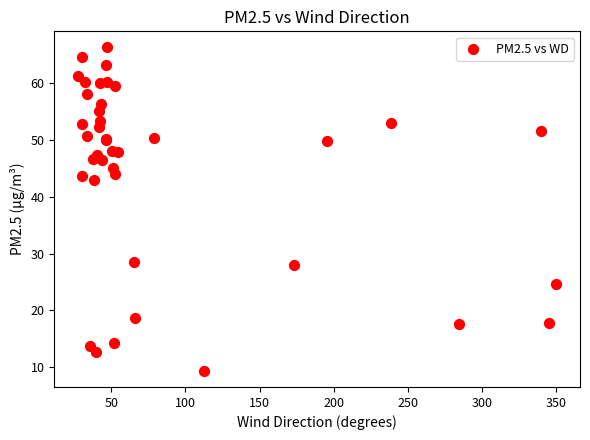

What Y value in the scatter plot is closest to 37?

42.9